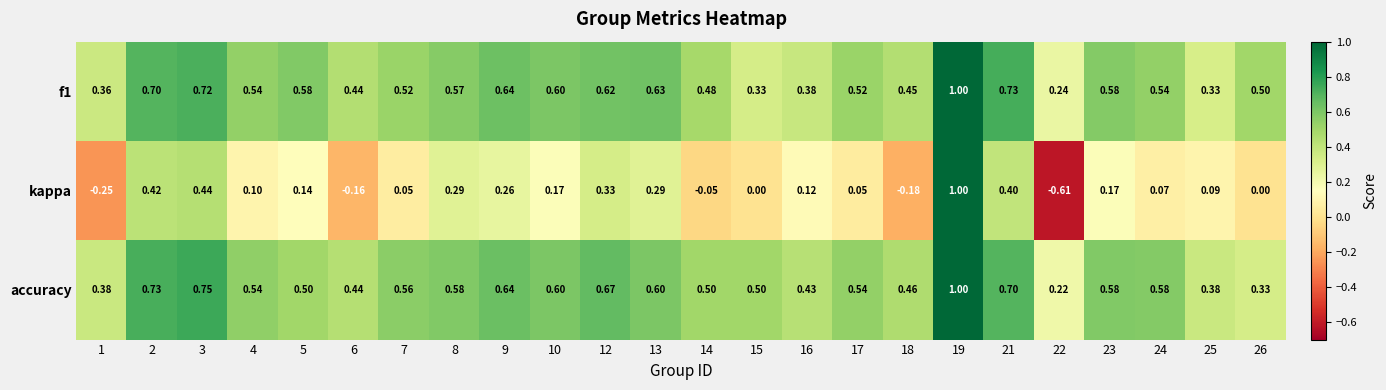

Which series has the largest total across all categories?

accuracy